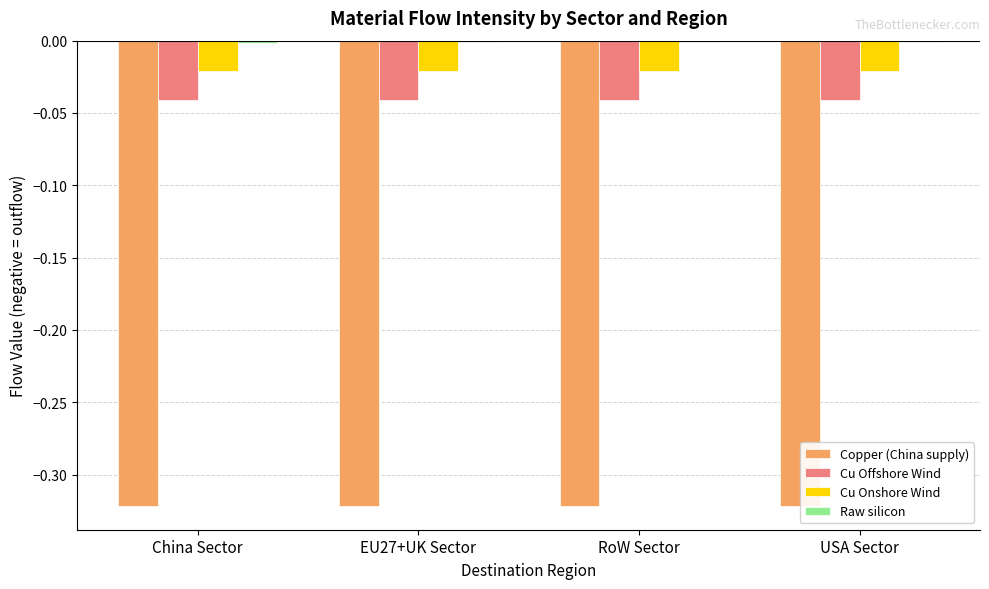

List the series in order of their peak value, highest first.

Raw silicon, Cu Onshore Wind, Cu Offshore Wind, Copper (China supply)